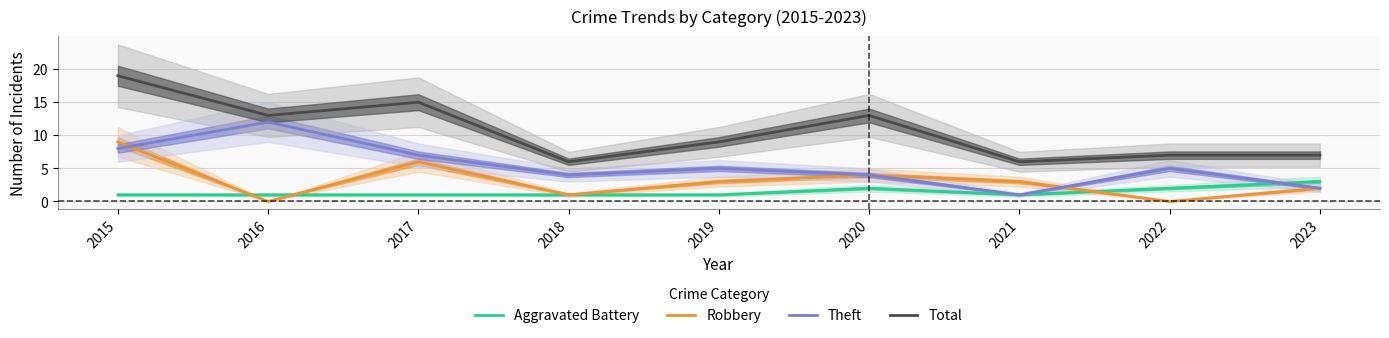

Which category has the lowest value in the Theft series?

2021